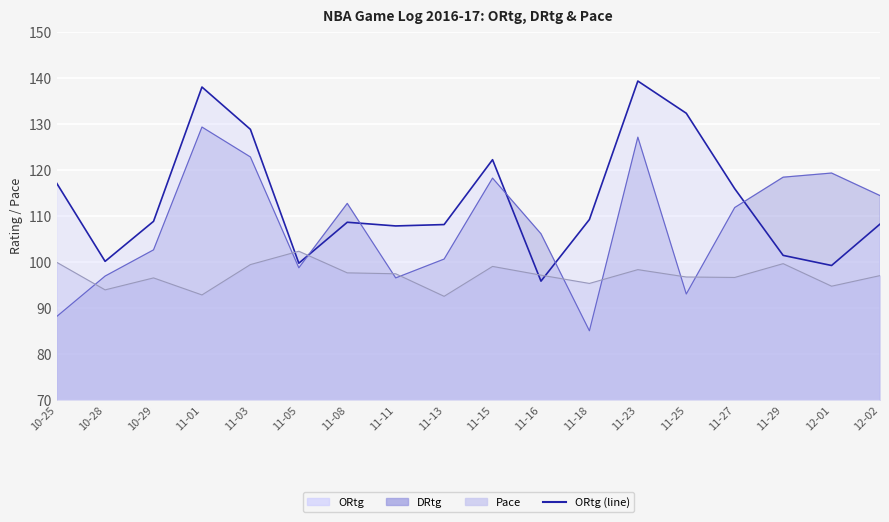

List the labels in order of value, smallest first.

11-16, 12-01, 11-05, 10-28, 11-29, 11-11, 11-13, 12-02, 11-08, 10-29, 11-18, 11-27, 10-25, 11-15, 11-03, 11-25, 11-01, 11-23